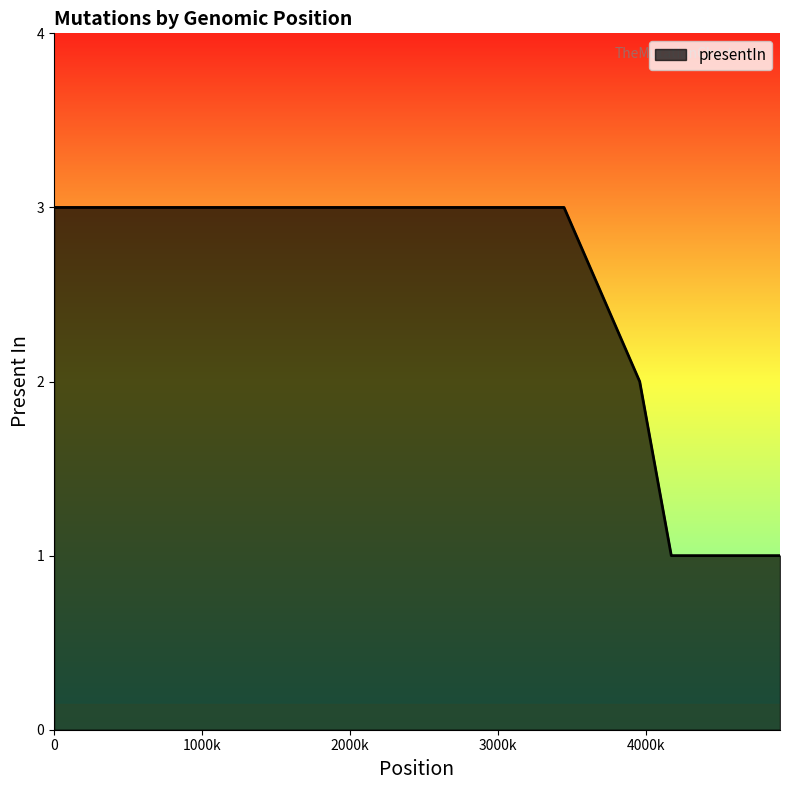

What is the sum of all values?

16